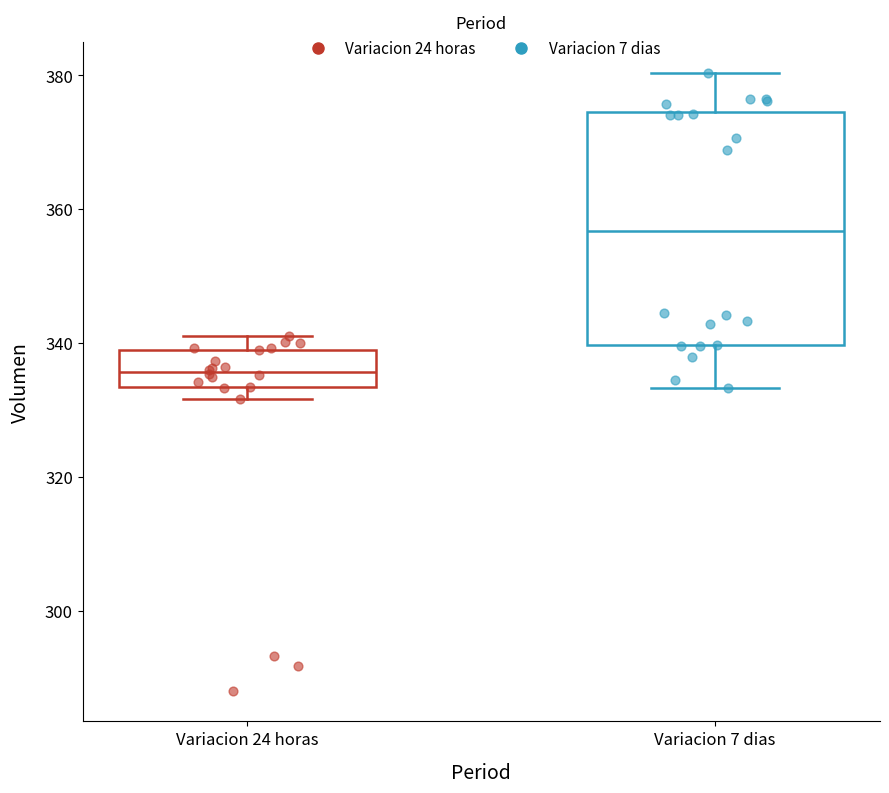

Where is the upper edge of the box for Variacion 7 dias on the y-axis? The values are not printed on the chart, so give them approximately, as read against the axis.

374